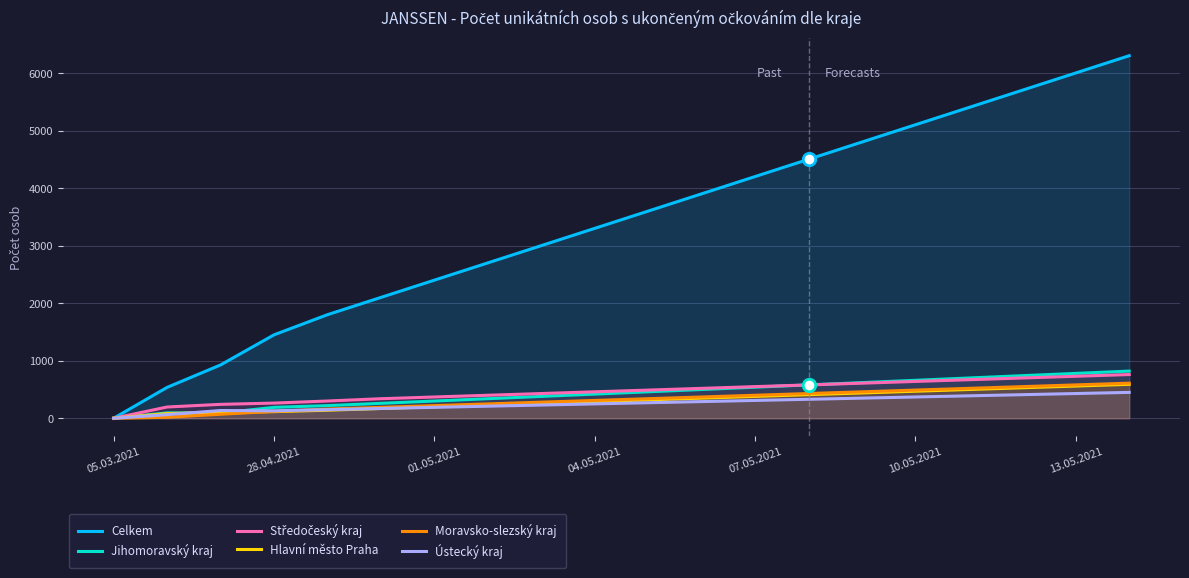

Rank the series by their maximum value, from lowest to highest.

Ústecký kraj, Hlavní město Praha, Moravsko-slezský kraj, Středočeský kraj, Jihomoravský kraj, Celkem